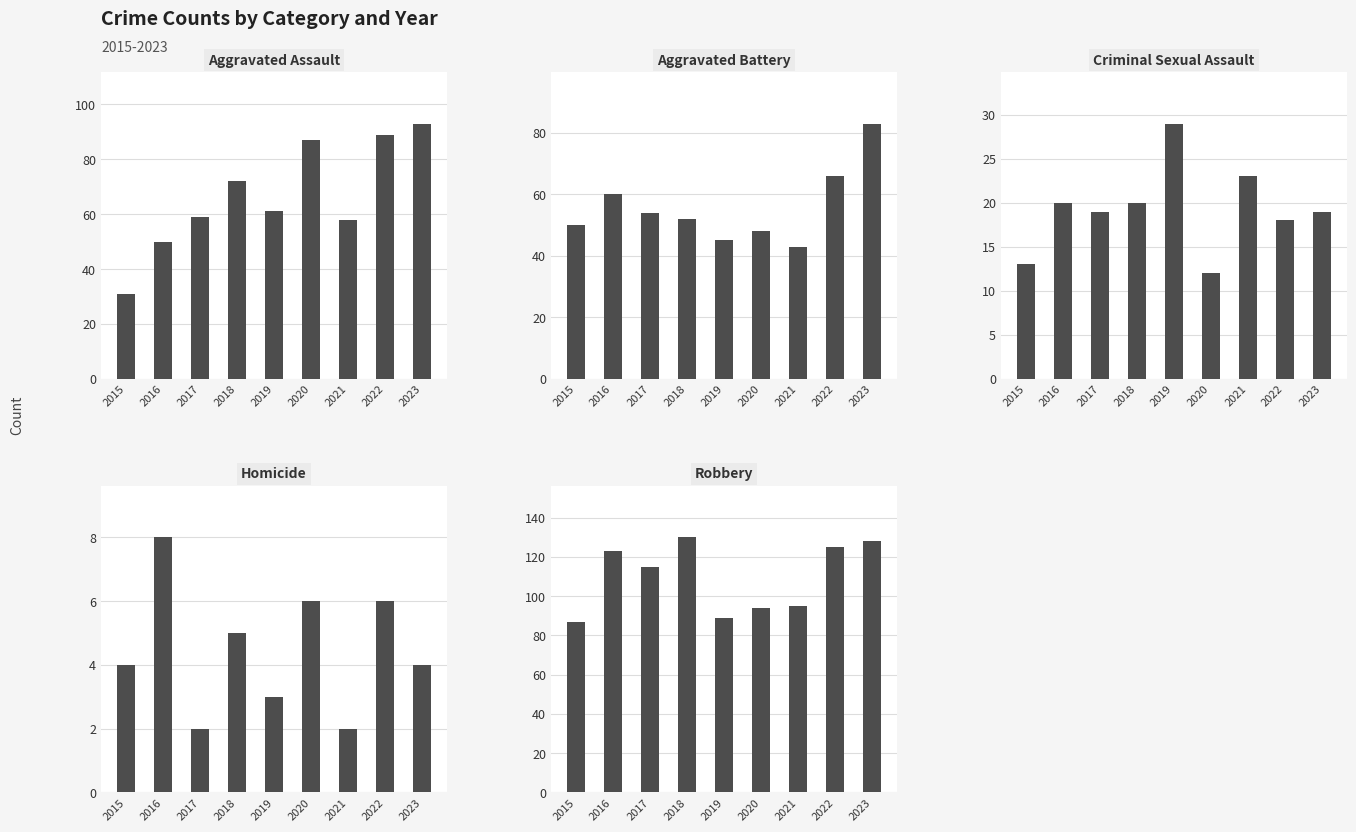

What is the value of the Homicide bar at the 8th from the left?

6